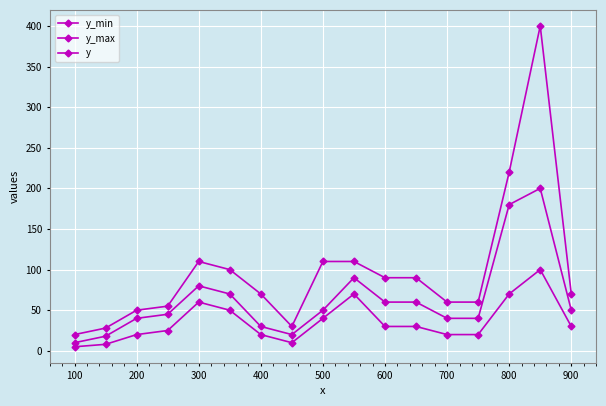

How many series are shown in this chart?

3